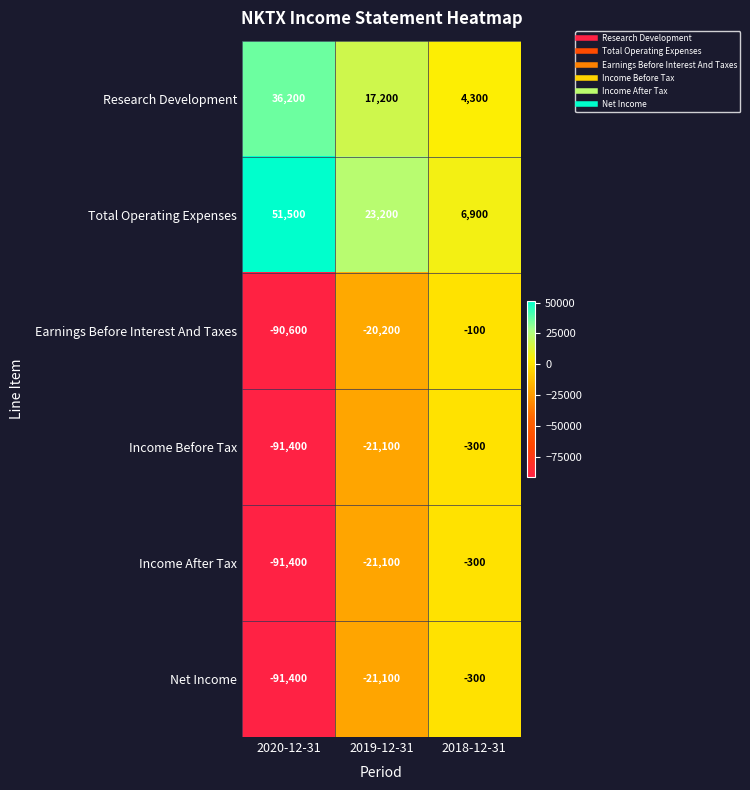

Which series has the largest total across all categories?

Total Operating Expenses